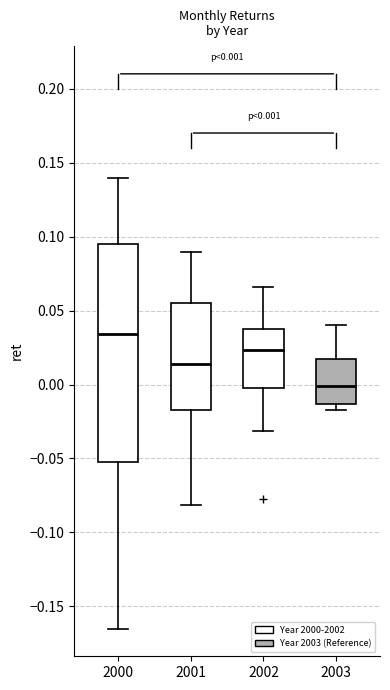

Which box's median line is the lowest?

2003